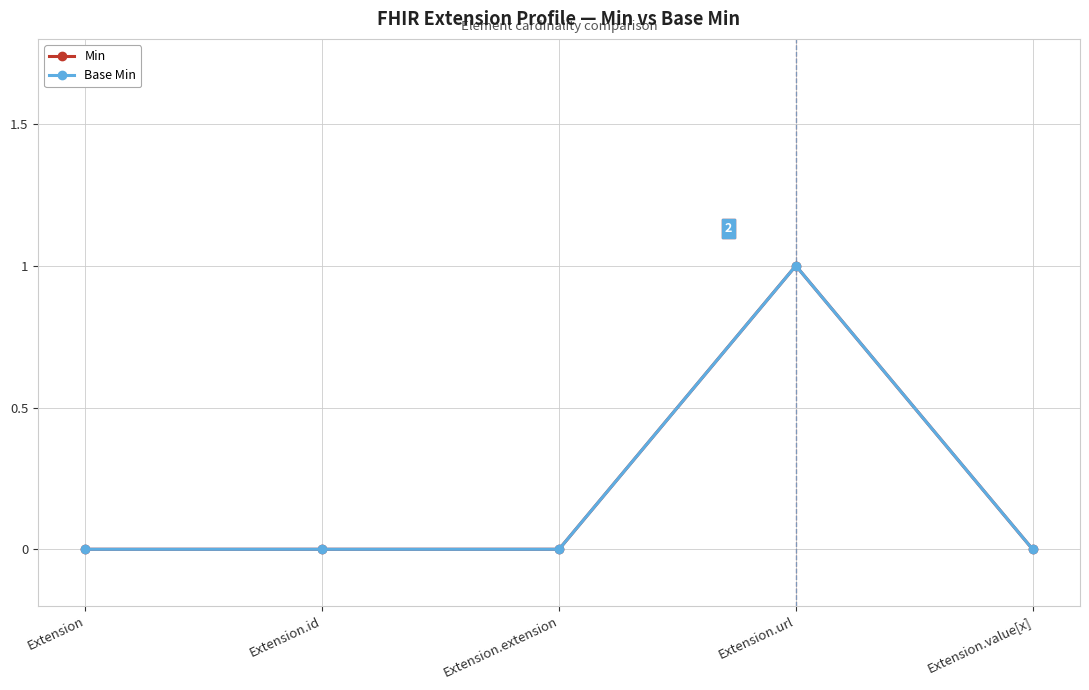

True or false: Base Min has more than 2 points higher than both neighbors.

False